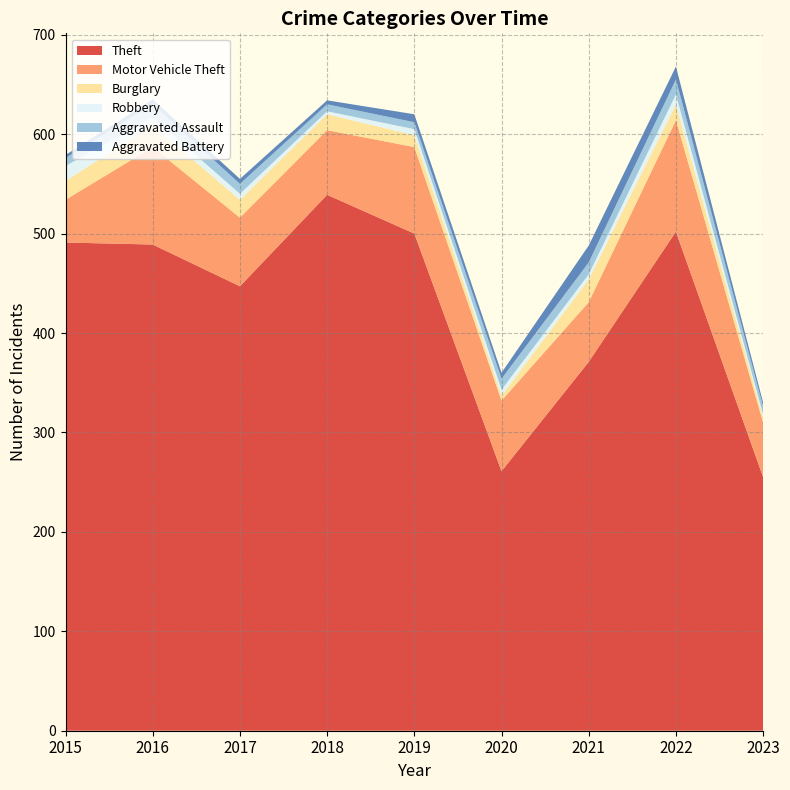

Reading left to right, list all the values displayed in this chart.

Theft: 2015=491	2016=489	2017=447	2018=539	2019=500	2020=261	2021=371	2022=502	2023=255
Motor Vehicle Theft: 2015=43	2016=98	2017=69	2018=65	2019=87	2020=71	2021=60	2022=112	2023=55
Burglary: 2015=19	2016=22	2017=18	2018=16	2019=12	2020=5	2021=23	2022=16	2023=5
Robbery: 2015=15	2016=8	2017=6	2018=3	2019=6	2020=6	2021=5	2022=10	2023=3
Aggravated Assault: 2015=8	2016=13	2017=10	2018=7	2019=7	2020=11	2021=12	2022=15	2023=8
Aggravated Battery: 2015=3	2016=5	2017=5	2018=4	2019=8	2020=6	2021=17	2022=13	2023=4